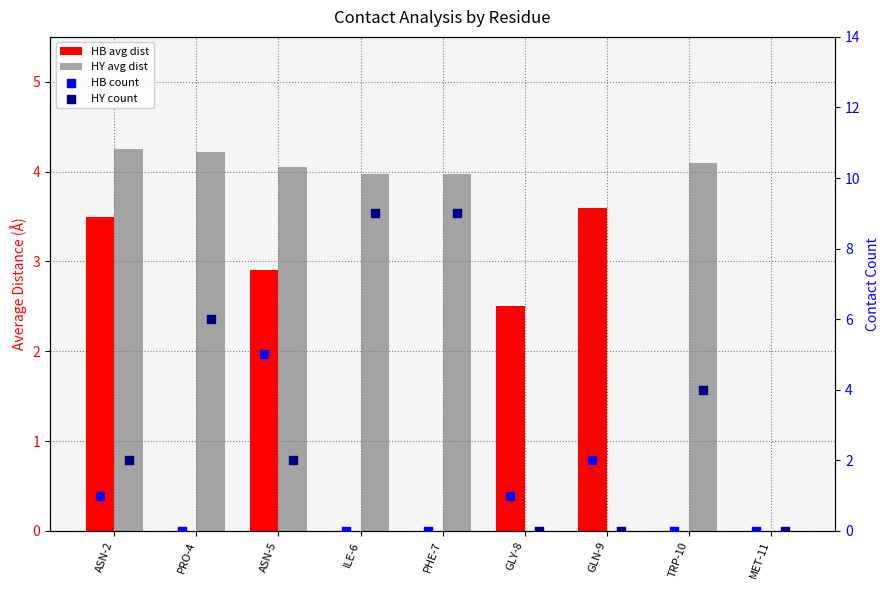

Which series contains the highest Y value?

HY count